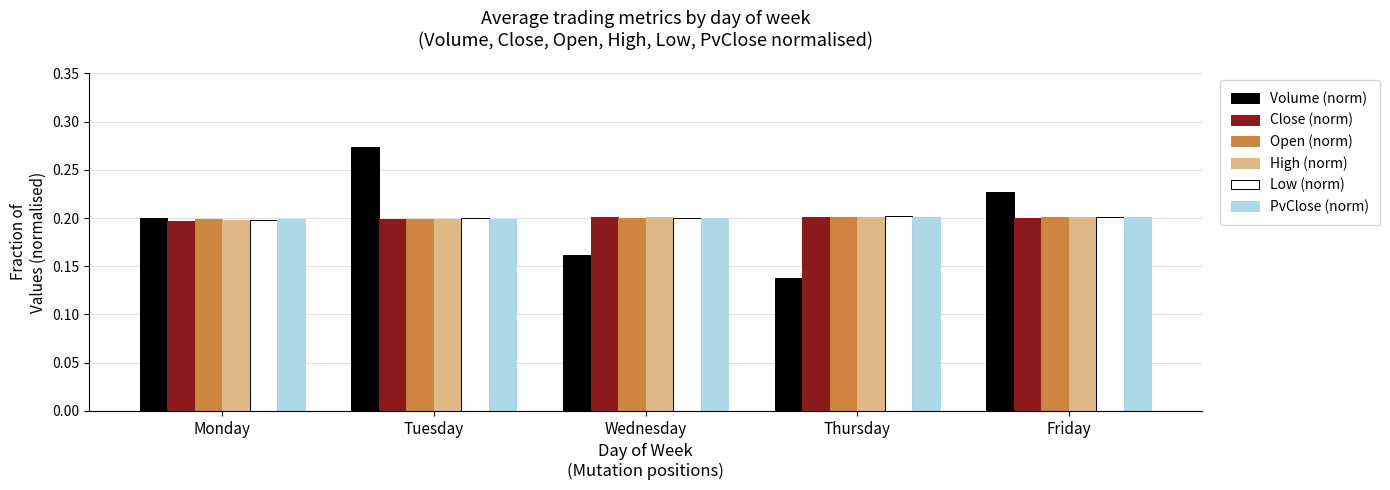

Between Tuesday and Thursday, which series saw the biggest shift?

Volume (norm)